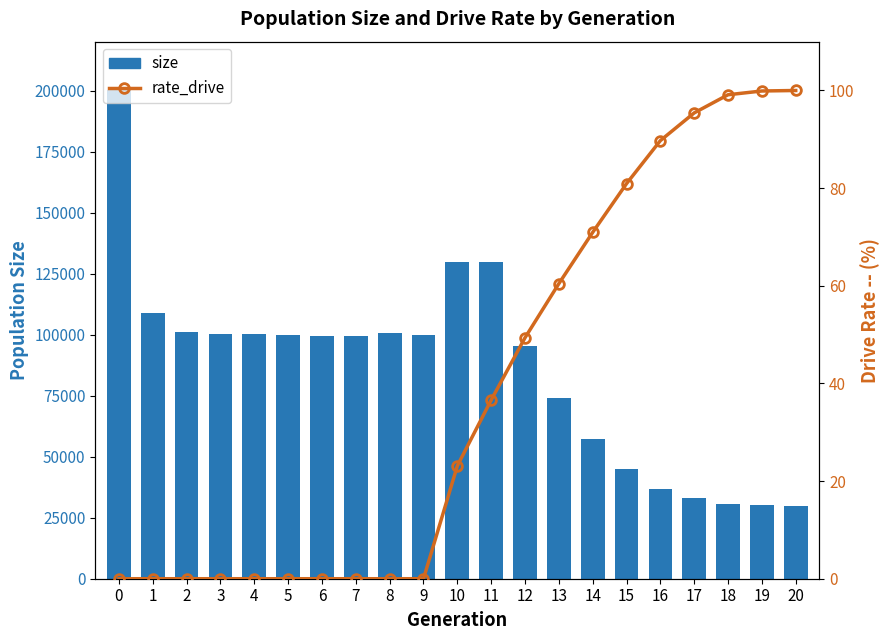

At 7, list the series in order from smallest to largest.

rate_drive, size